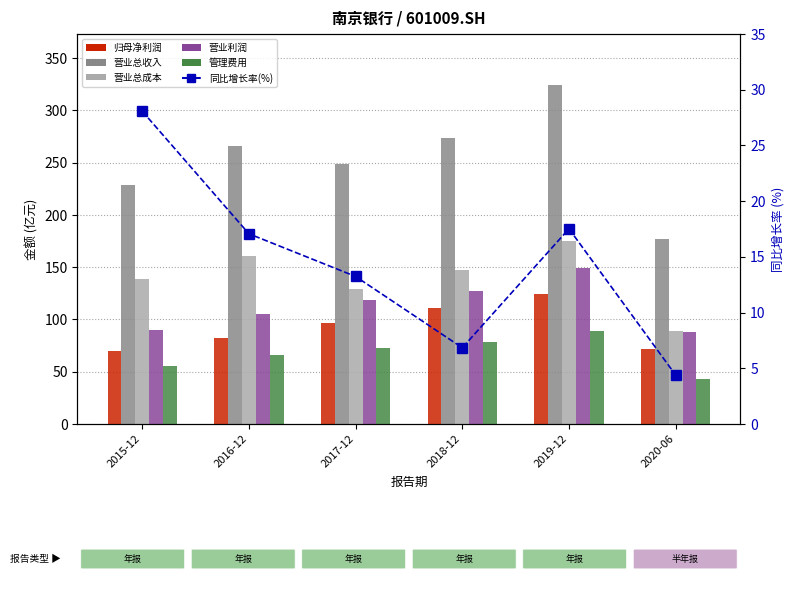

What is the sum of the 同比增长率(%) values at 2016-12 and 2017-12?

30.3